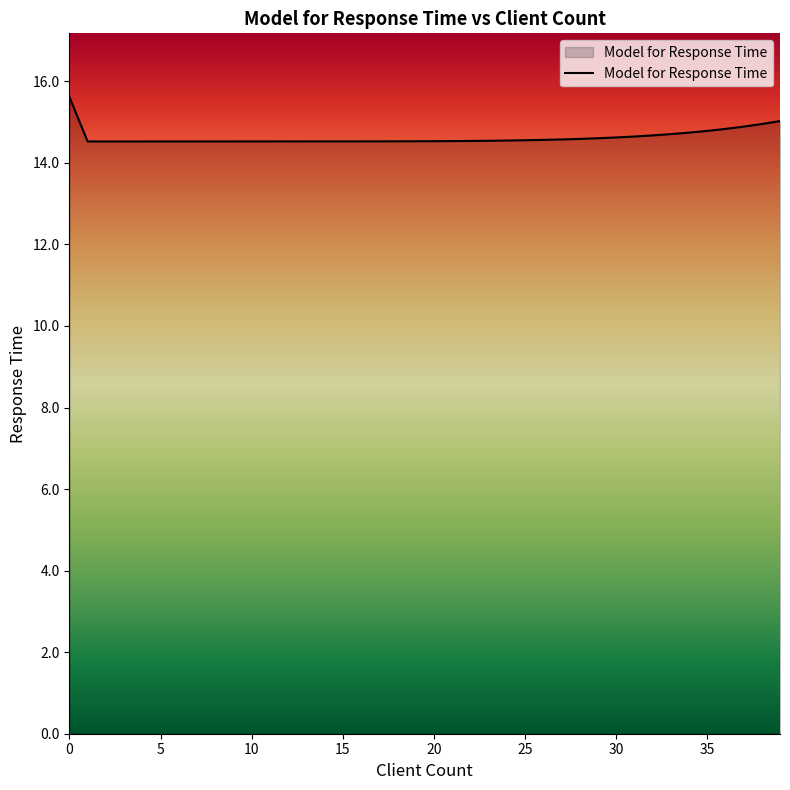

How many distinct data groups are displayed?

1